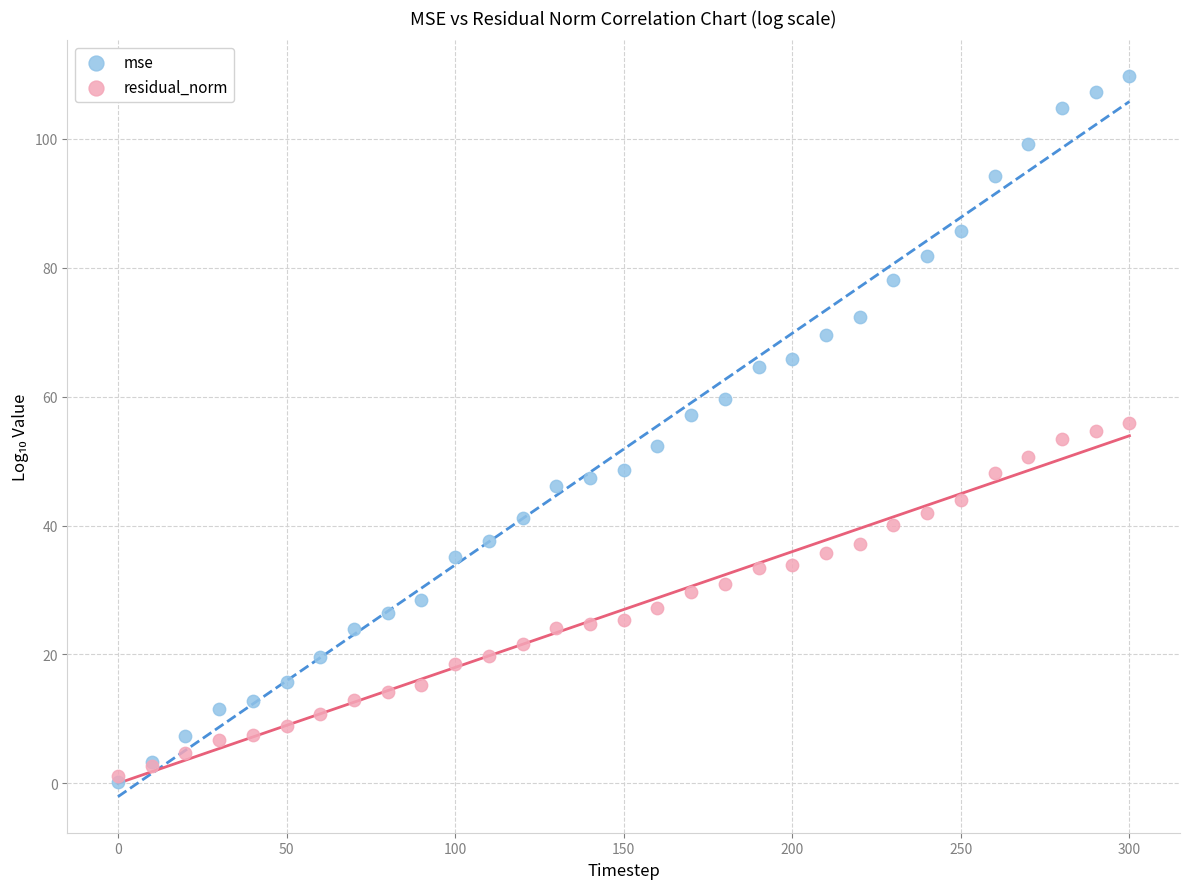

Which series has the largest Y range (max minus min)?

mse